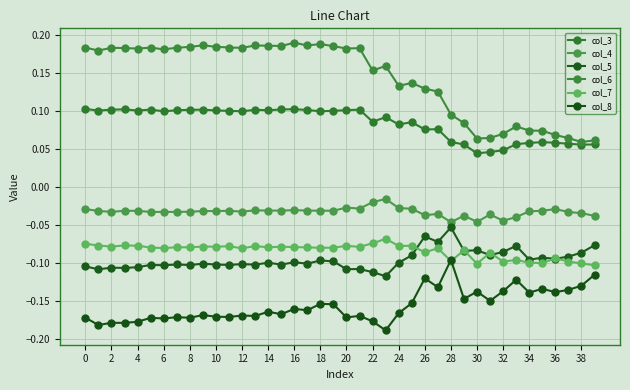

True or false: col_8 and col_6 intersect in this chart.

False